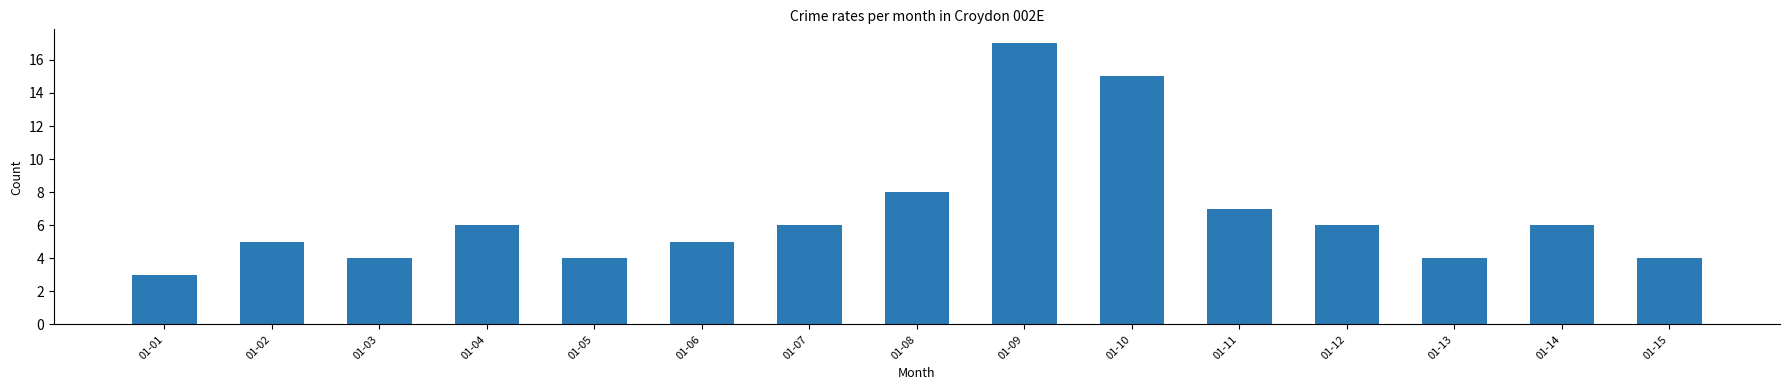

Count the number of categories in the chart.

15